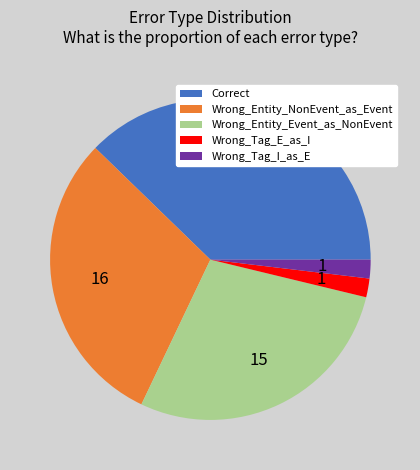

What is the ratio of the value at Wrong_Entity_NonEvent_as_Event to the value at Wrong_Tag_I_as_E?

16.0